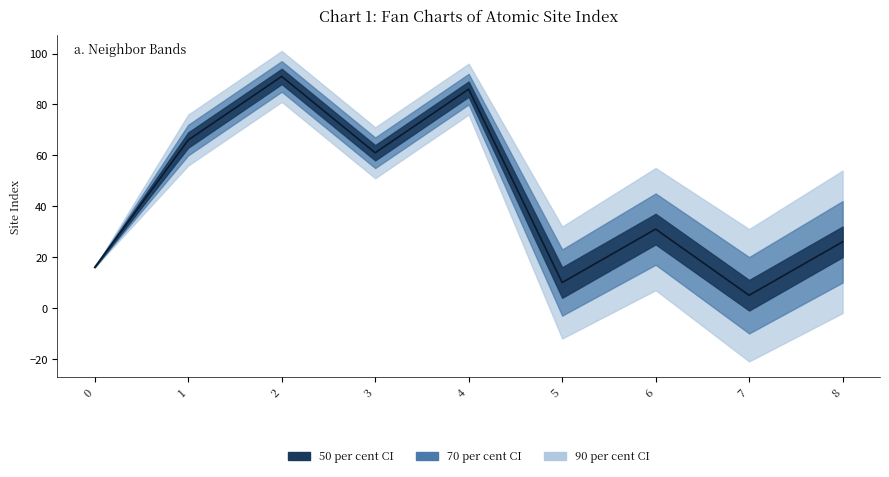

What is the sum of all values?

392